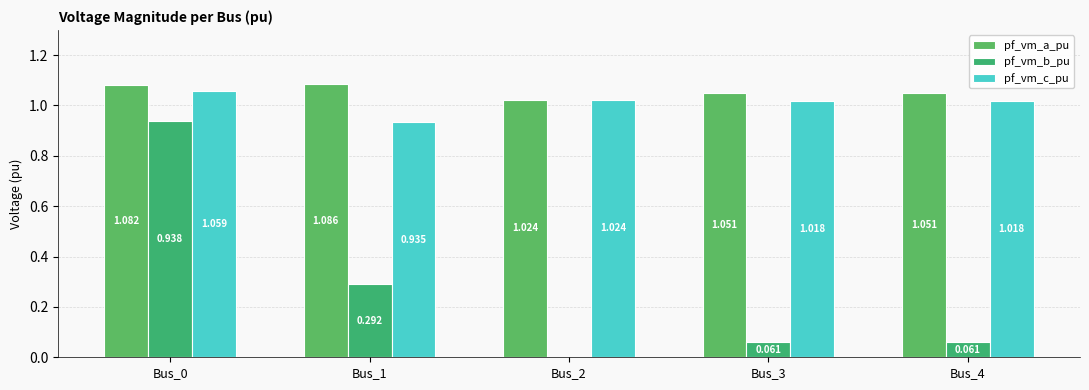

Count the pf_vm_a_pu values in the range 1 to 2.

5